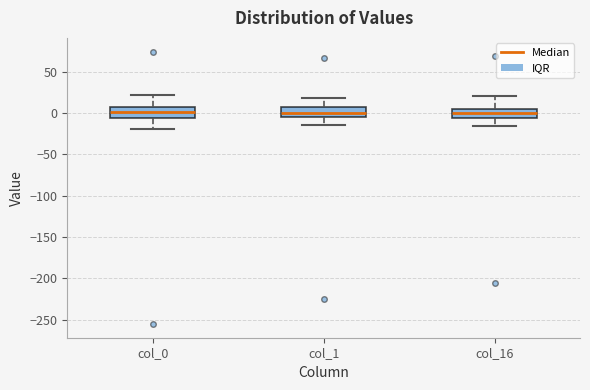

Reading left to right, read every box against the y-axis: the position of its median line, the range the box covers, and the ends of its whiskers. The values are not printed on the chart, so give them approximately, as read against the axis.

col_0: median 0, box -5 to 5, whiskers -20 to 20
col_1: median 0, box -5 to 5, whiskers -15 to 20
col_16: median 0, box -5 to 5, whiskers -15 to 20